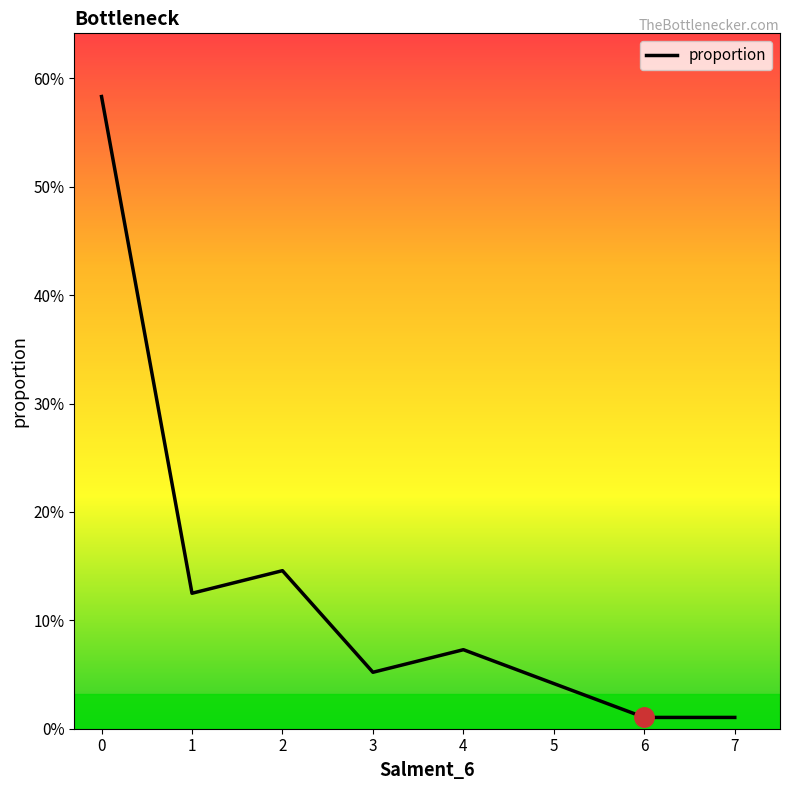

Reading right to left, list all the values displayed in this chart.

0.0	0.0	0.1	0.1	0.1	0.1	0.6